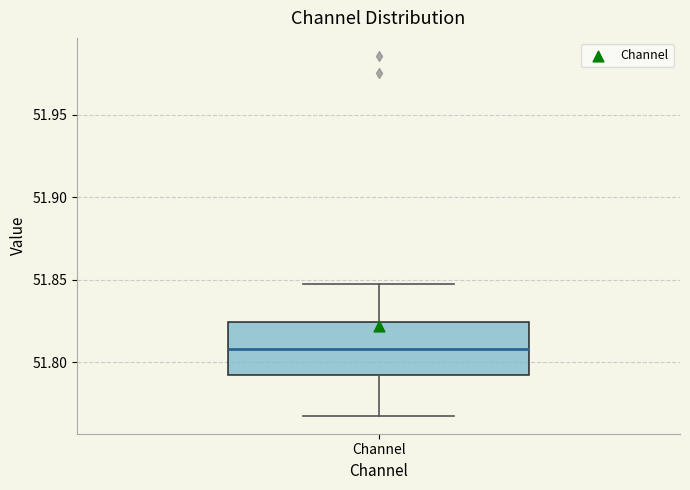

Transcribe this box plot: give where the median line is, the range the box spans, and where the two whiskers end, as read against the y-axis. The values are not printed on the chart, so give them approximately, as read against the axis.

median 51.810, box 51.790 to 51.825, whiskers 51.770 to 51.845